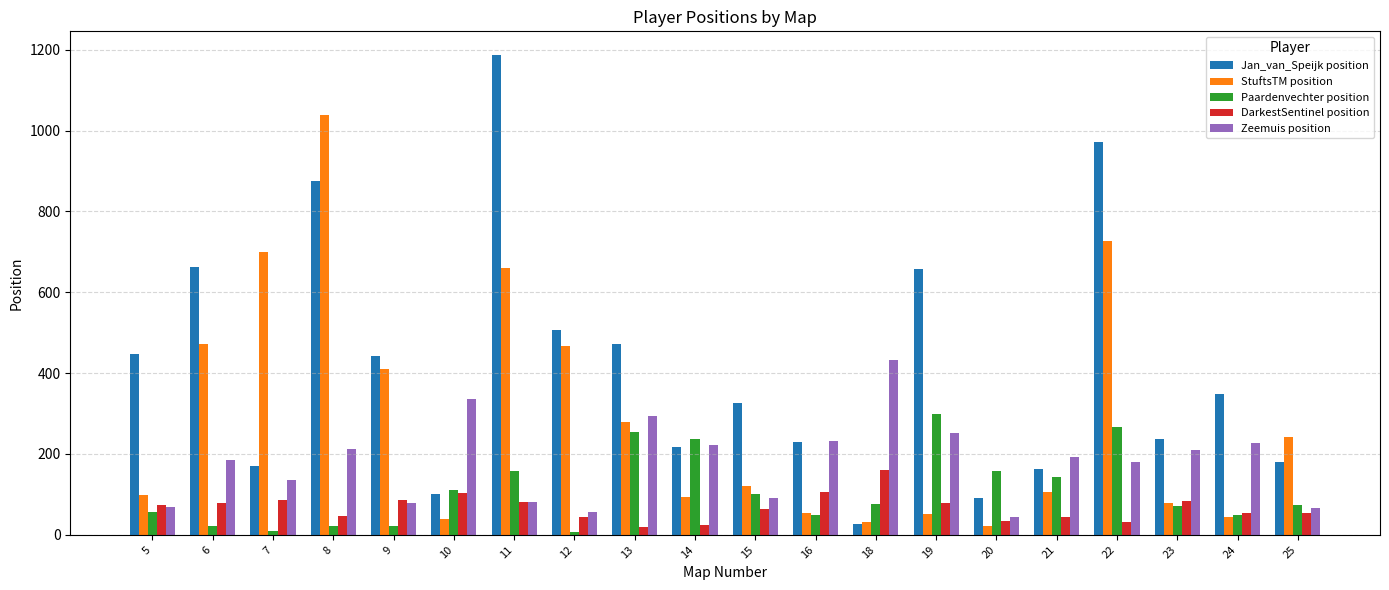

What is the value of the StuftsTM position bar at the 1st from the left?

99